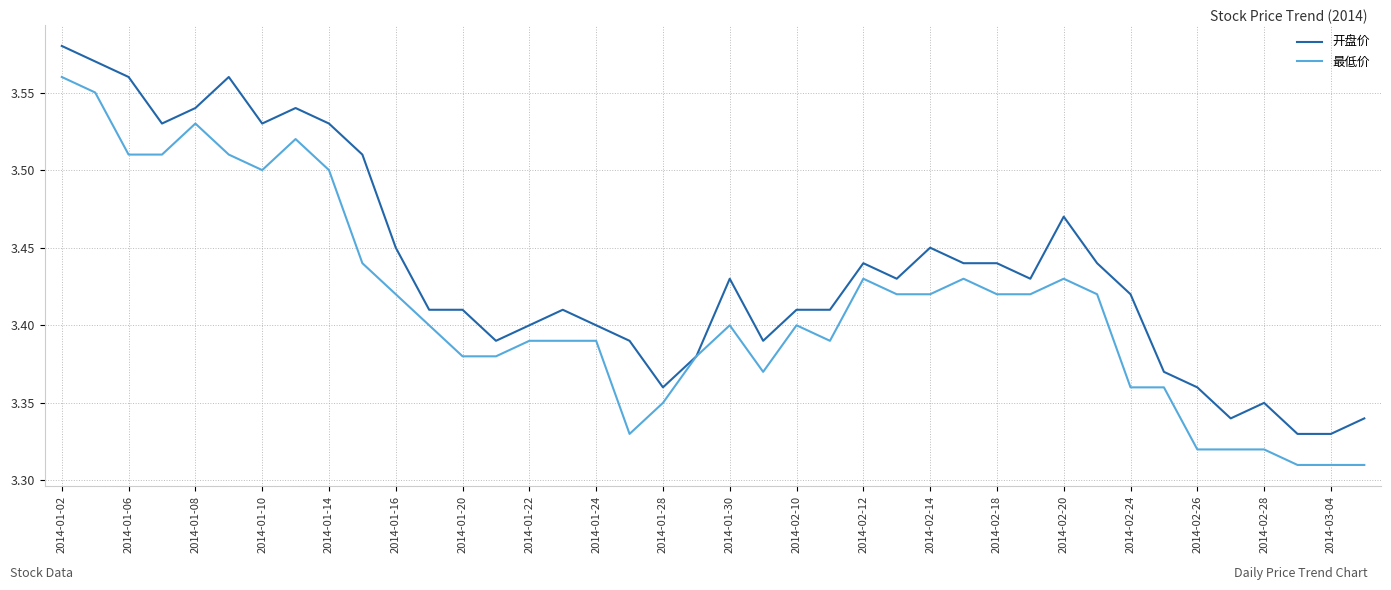

List the series in order of their peak value, lowest first.

最低价, 开盘价